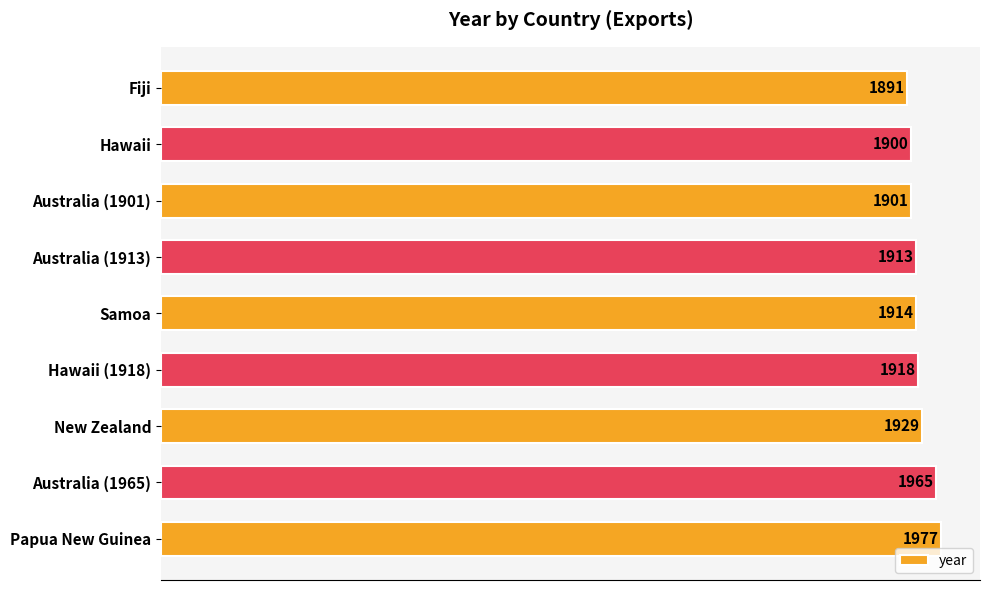

Does the chart contain any negative values?

No